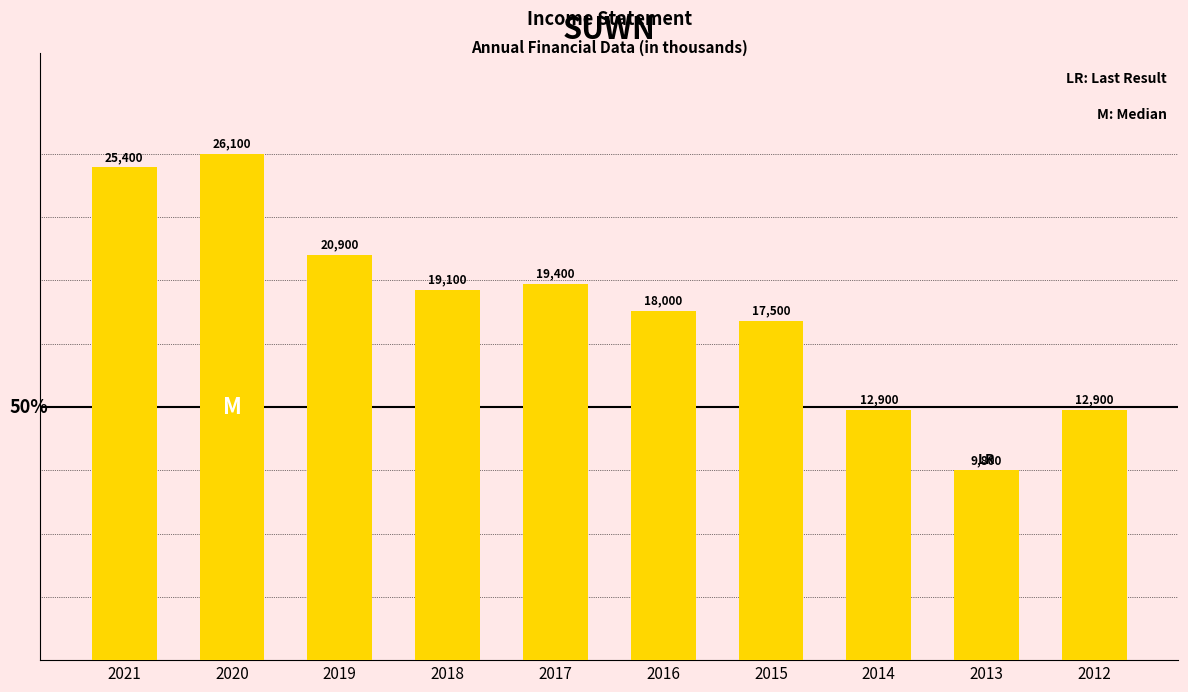

Reading left to right, list all the values displayed in this chart.

2021=25400	2020=26100	2019=20900	2018=19100	2017=19400	2016=18000	2015=17500	2014=12900	2013=9800	2012=12900